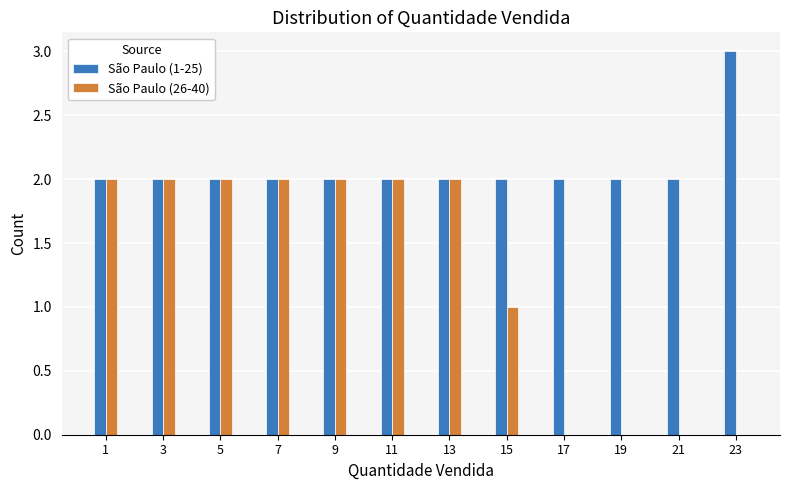

Reading left to right, extract all data points from this chart.

São Paulo (1-25): 1=2	3=2	5=2	7=2	9=2	11=2	13=2	15=2	17=2	19=2	21=2	23=3
São Paulo (26-40): 1=2	3=2	5=2	7=2	9=2	11=2	13=2	15=1	17=0	19=0	21=0	23=0